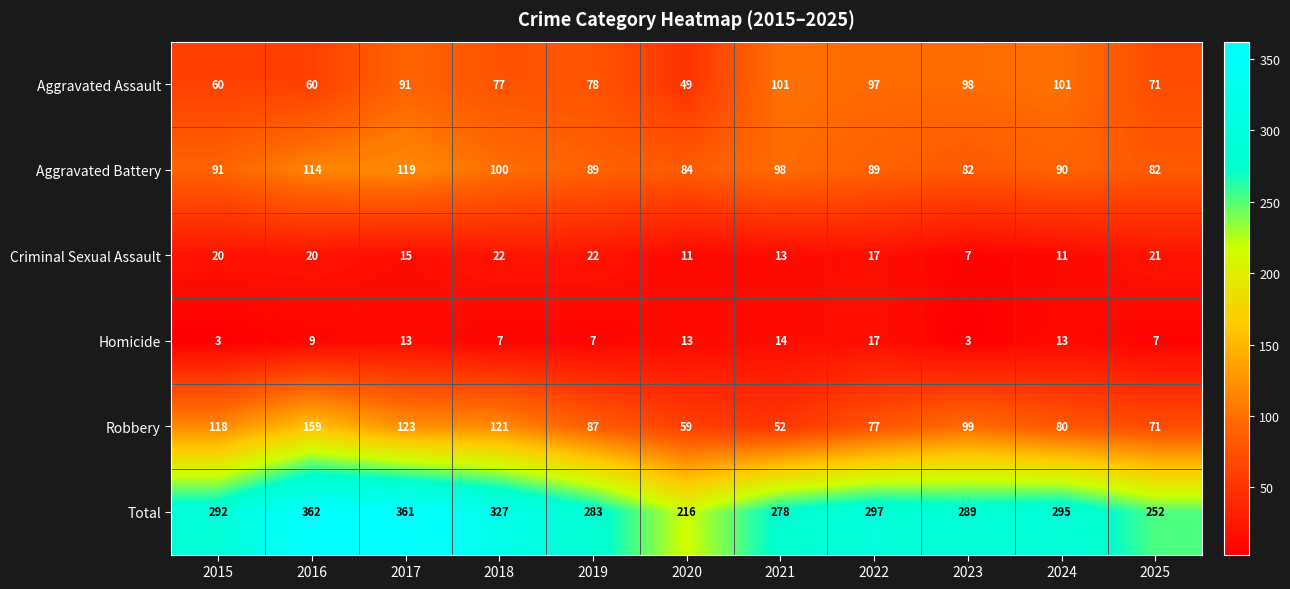

At which label is Aggravated Battery closest to 100?

2018